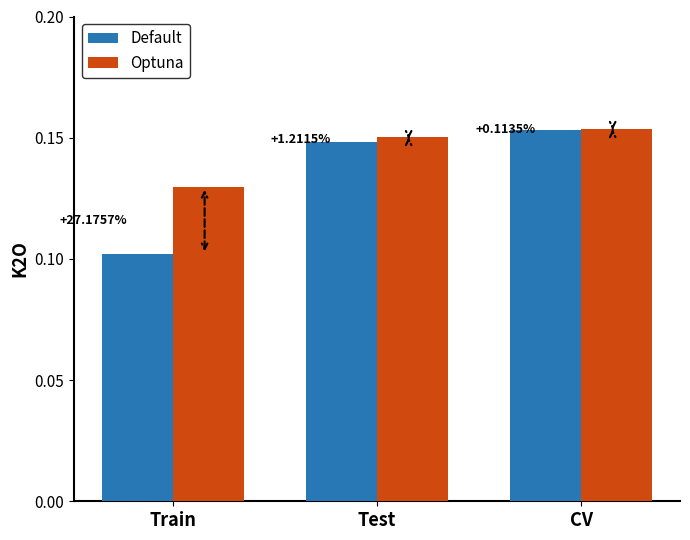

What are all the series names shown in the legend?

Default, Optuna